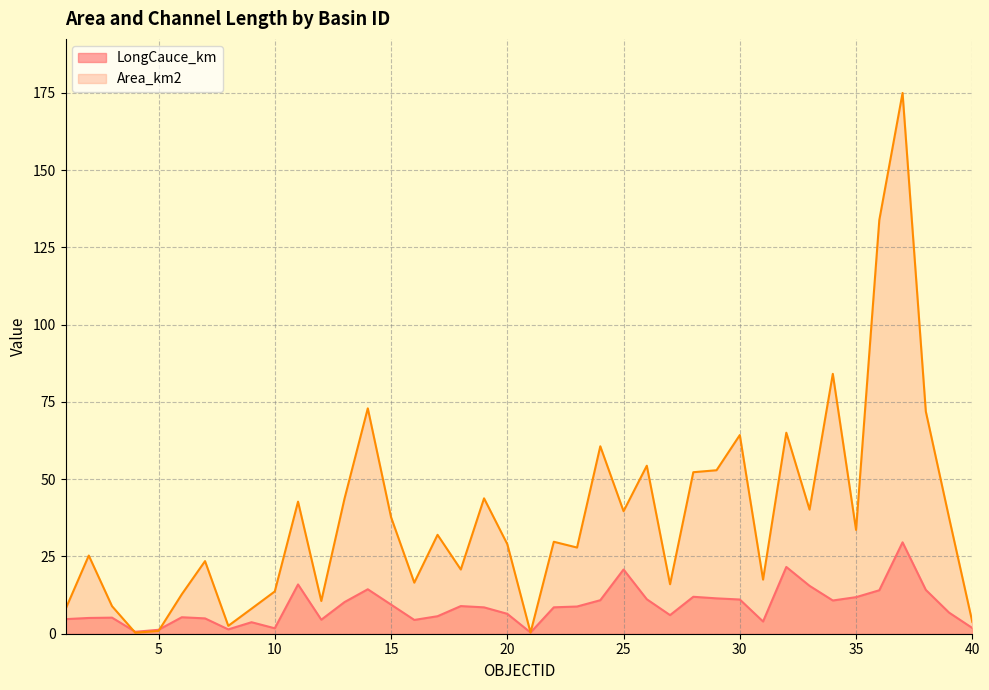

True or false: LongCauce_km and Area_km2 intersect in this chart.

True